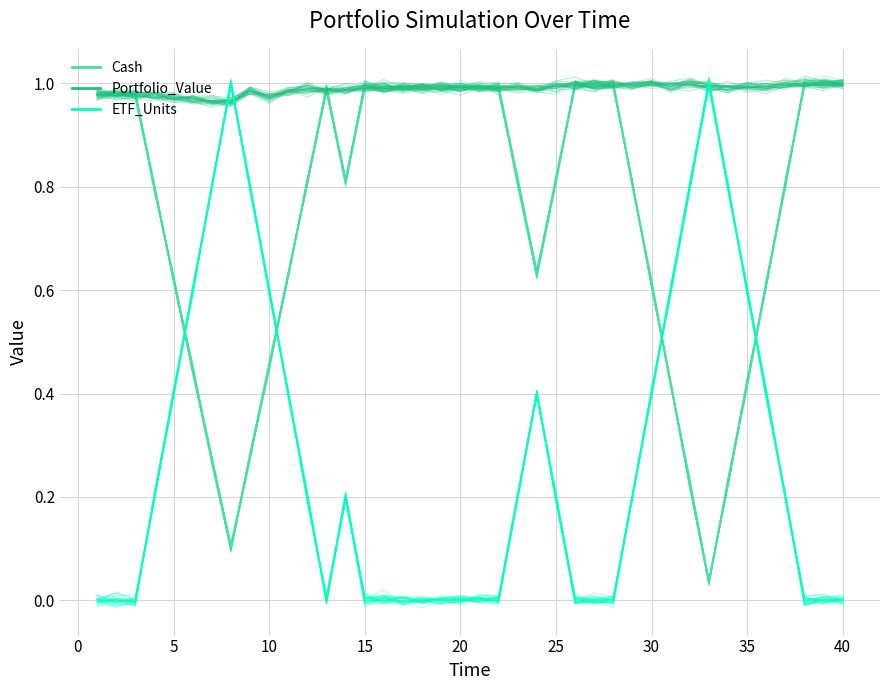

What is the average value of the ETF_Units series?

0.3